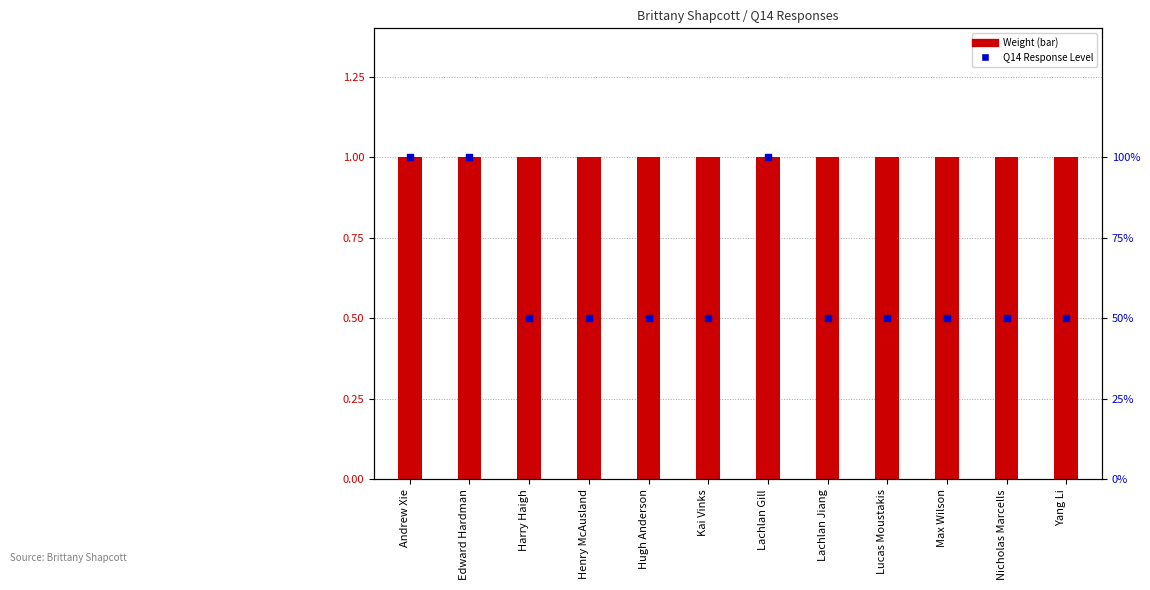

Between Lachlan Gill and Kai Vinks, which is larger?

Lachlan Gill